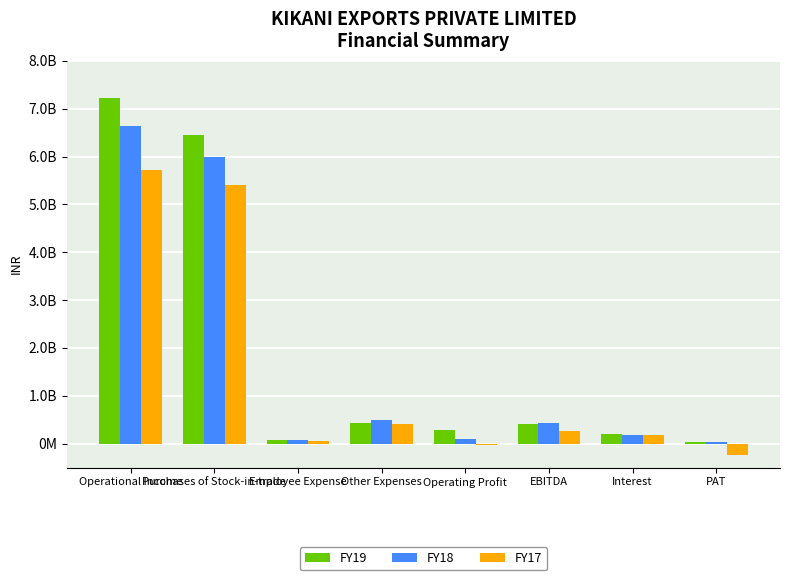

Reading right to left, what are all the values shown in this chart?

FY19: PAT=37463570	Interest=196141028	EBITDA=406984139	Operating Profit=282453139	Other Expenses=426537357	Employee Expense=69881508	Purchases of Stock-in-trade=6459868089	Operational Income=7230103659
FY18: PAT=36660601	Interest=176052292	EBITDA=424985665	Operating Profit=98076950	Other Expenses=490243429	Employee Expense=71010844	Purchases of Stock-in-trade=6000198492	Operational Income=6635109308
FY17: PAT=-238768903	Interest=185744343	EBITDA=264871184	Operating Profit=-29933691	Other Expenses=400719012	Employee Expense=64794669	Purchases of Stock-in-trade=5409785312	Operational Income=5714522254